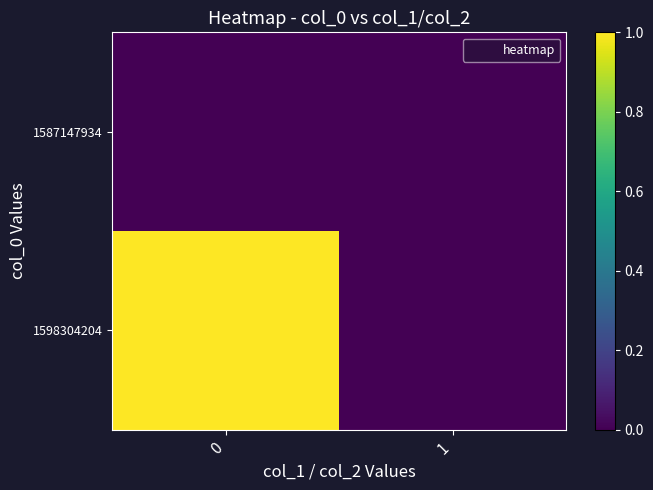

Reading left to right, list all the values displayed in this chart.

1587147934: 0=0	1=0
1598304204: 0=1	1=0